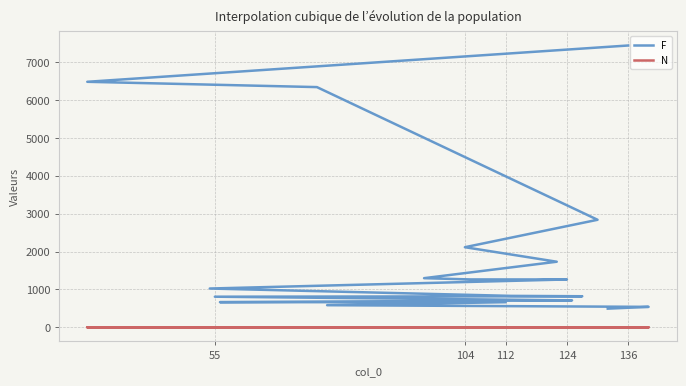

How many data points in F are less than 1025?

10